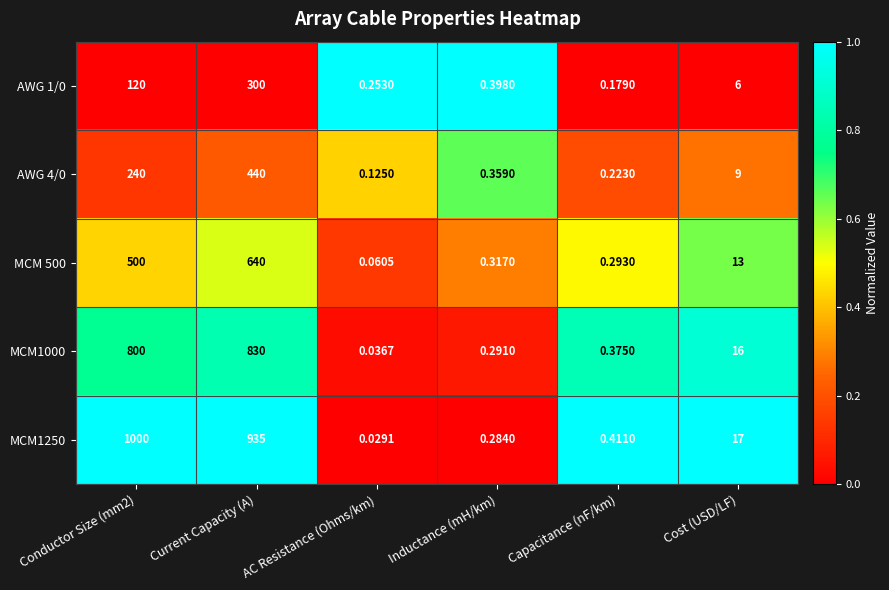

At which category is the sum across all series the highest?

Current Capacity (A)